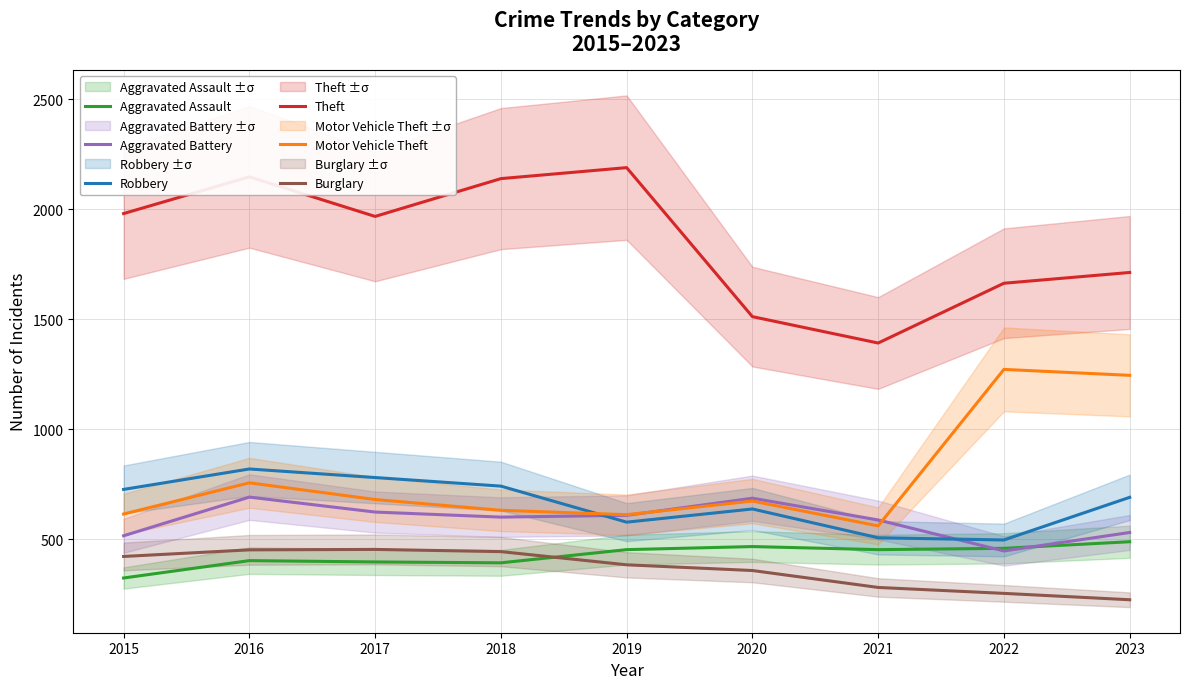

Which series has the largest total across all categories?

Theft